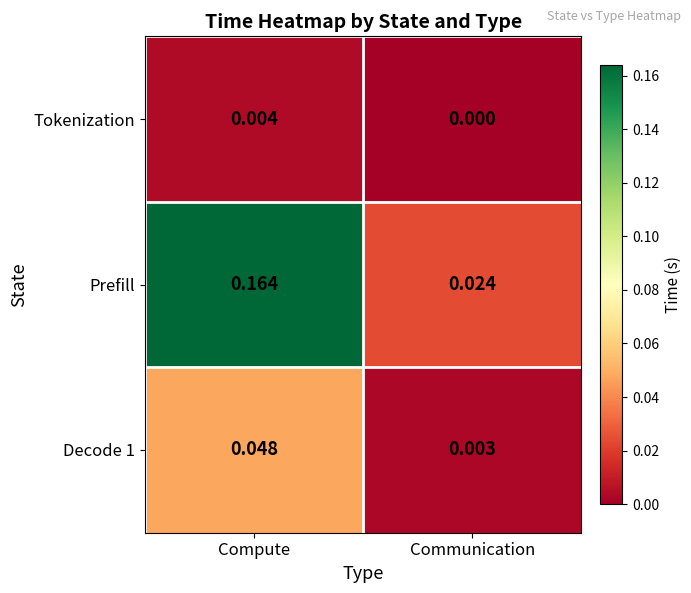

Which series has the largest total across all categories?

Prefill